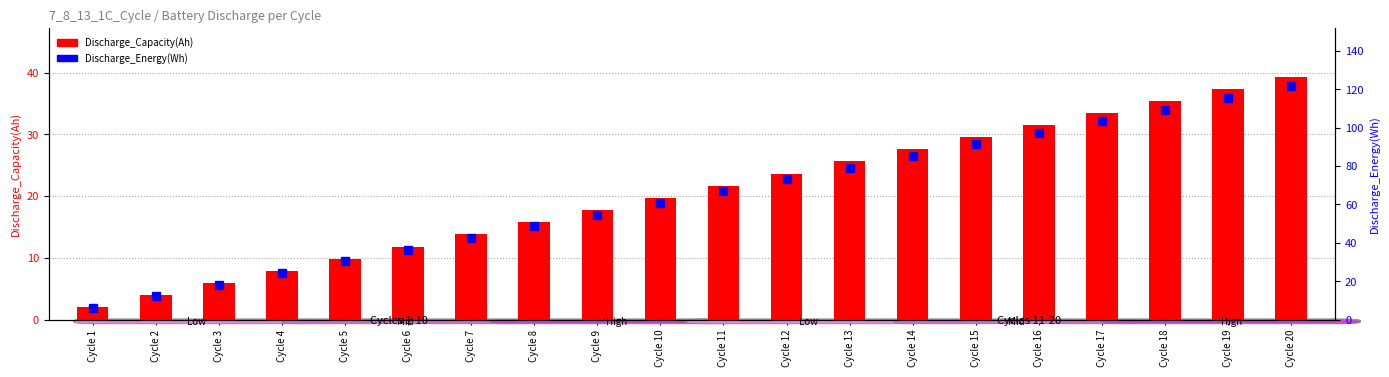

Where does the Discharge_Capacity(Ah) series first go above 21?

Cycle 11